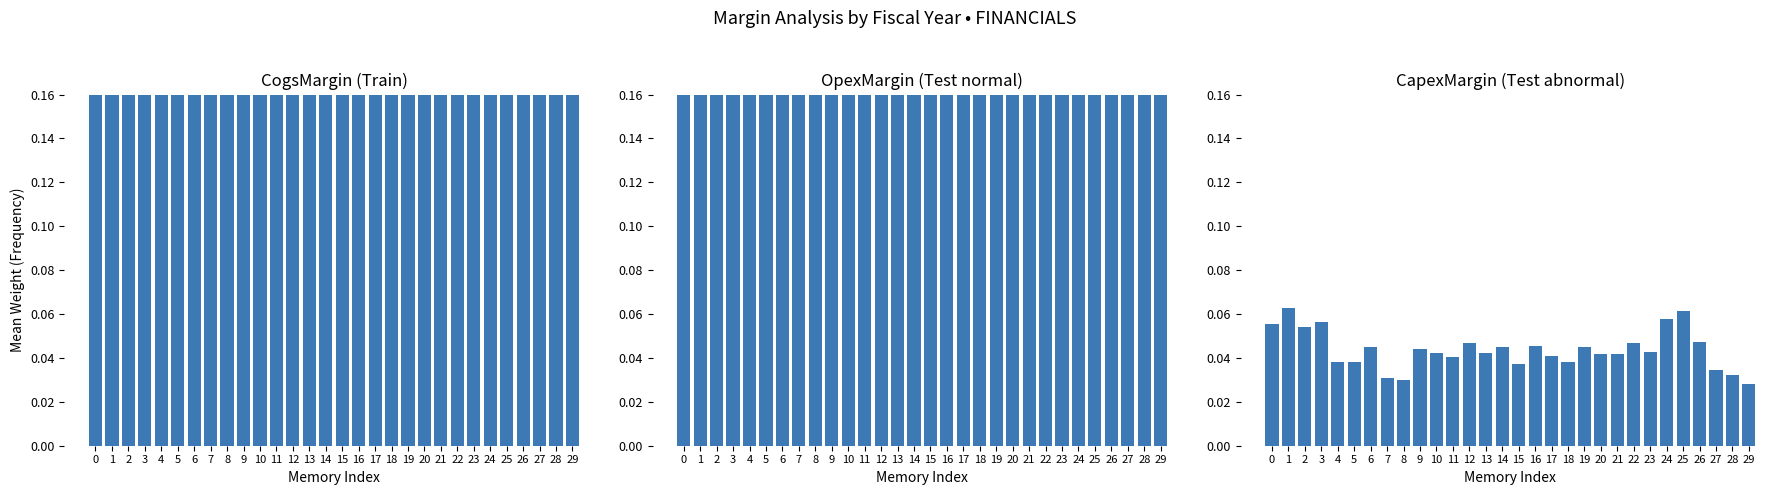

Rank the series by their maximum value, from highest to lowest.

CogsMargin, OpexMargin, CapexMargin